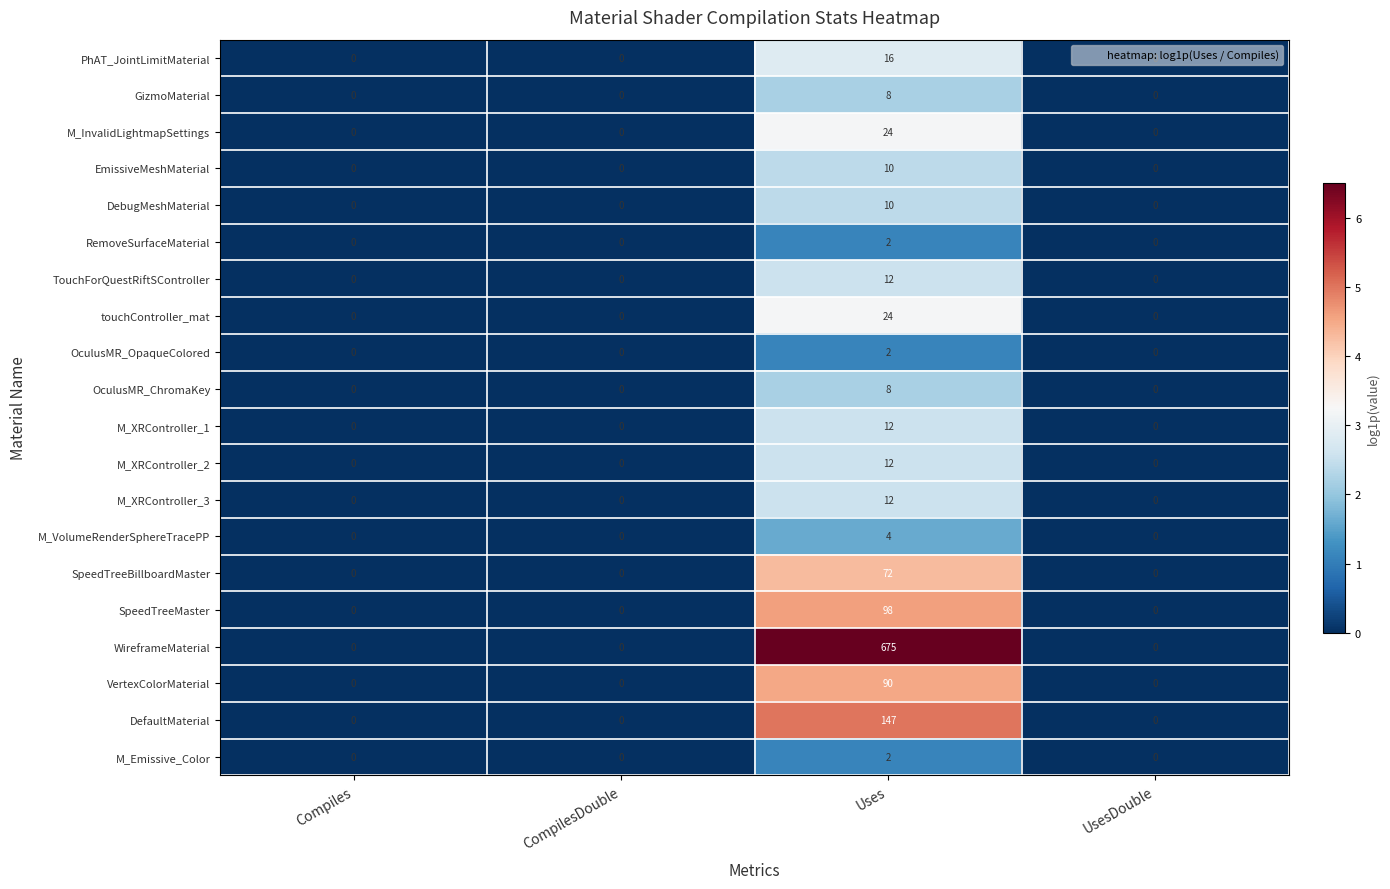

At which category is the sum across all series the highest?

Uses